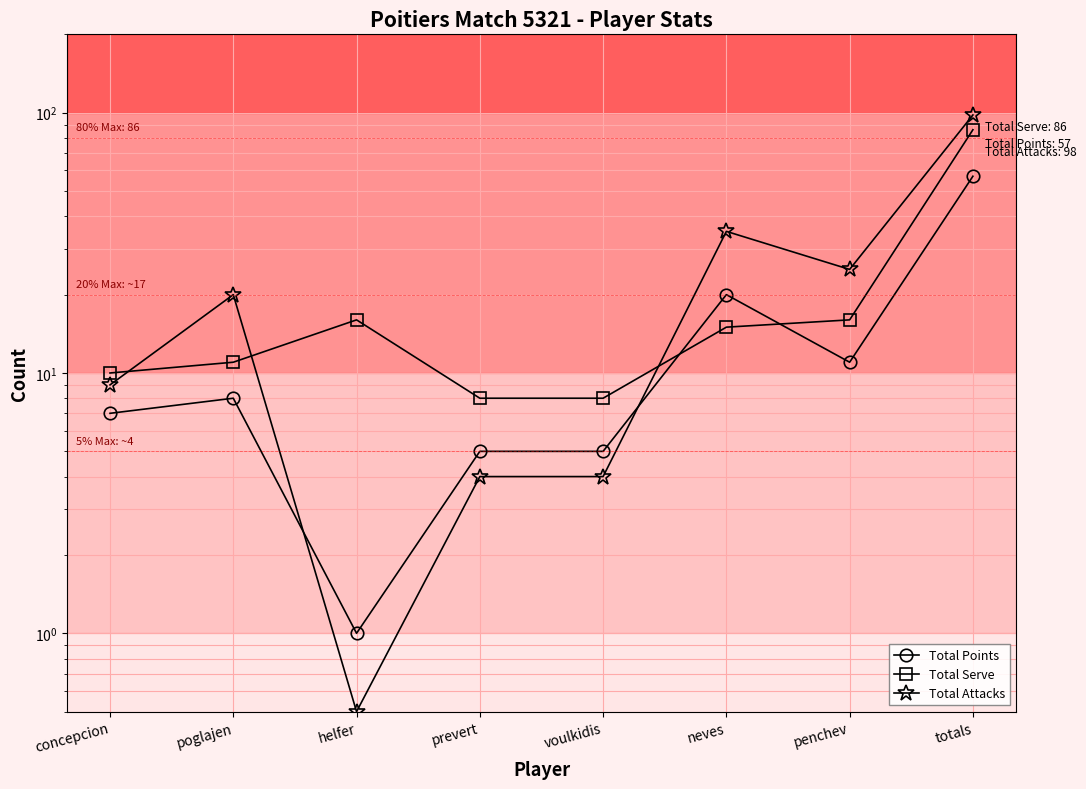

At which label is Total Points closest to 29?

neves